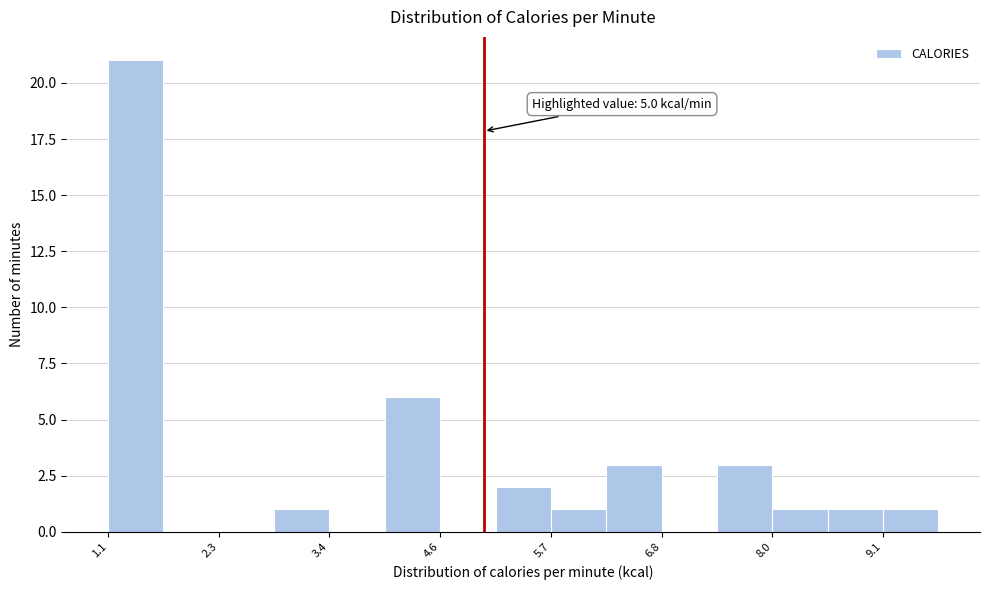

Read against the x-axis, roughly where is the centre of the tallest bar?

1.4